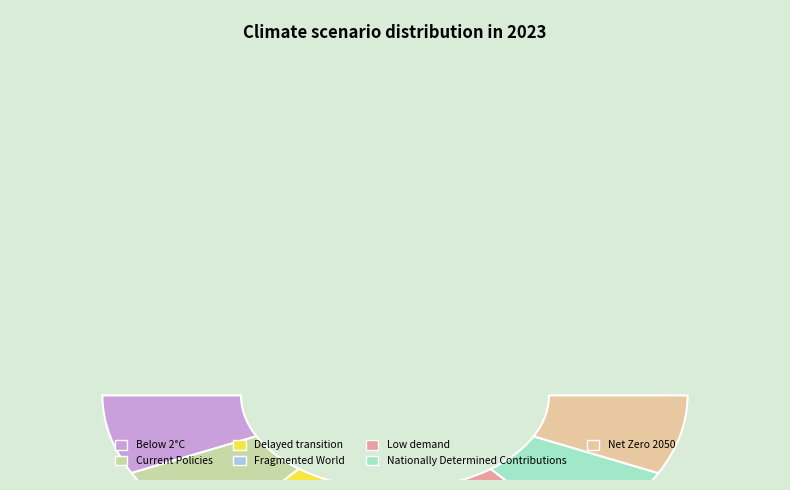

What is the total percentage of Nationally Determined Contributions and Fragmented World?

28.5%